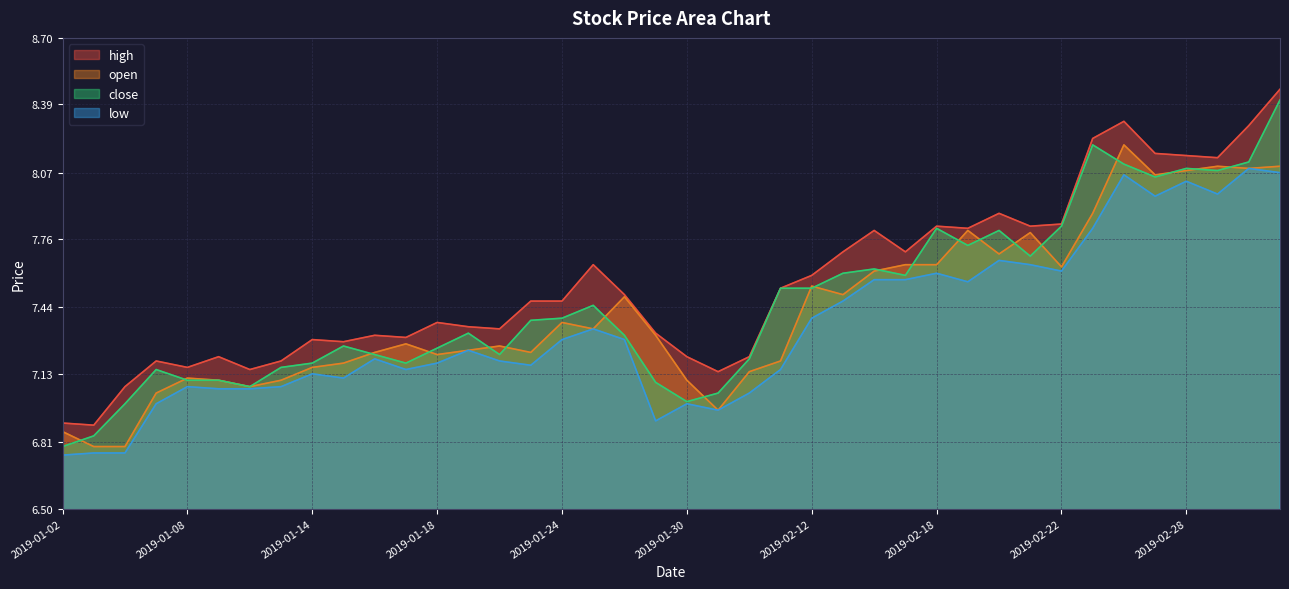

True or false: high and open intersect in this chart.

False